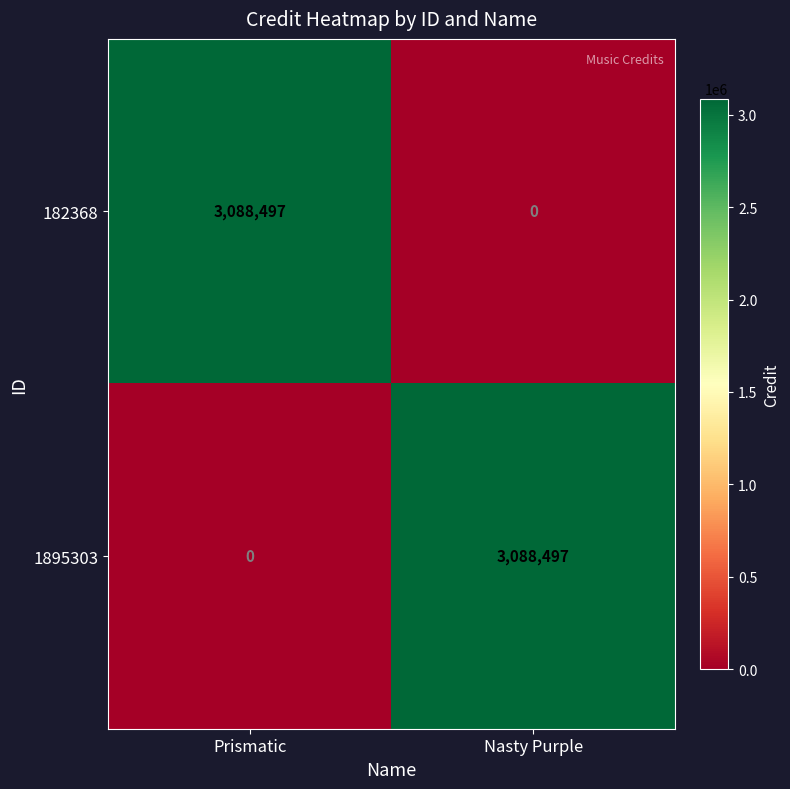

How many values in the 1895303 series are below 3088497?

1